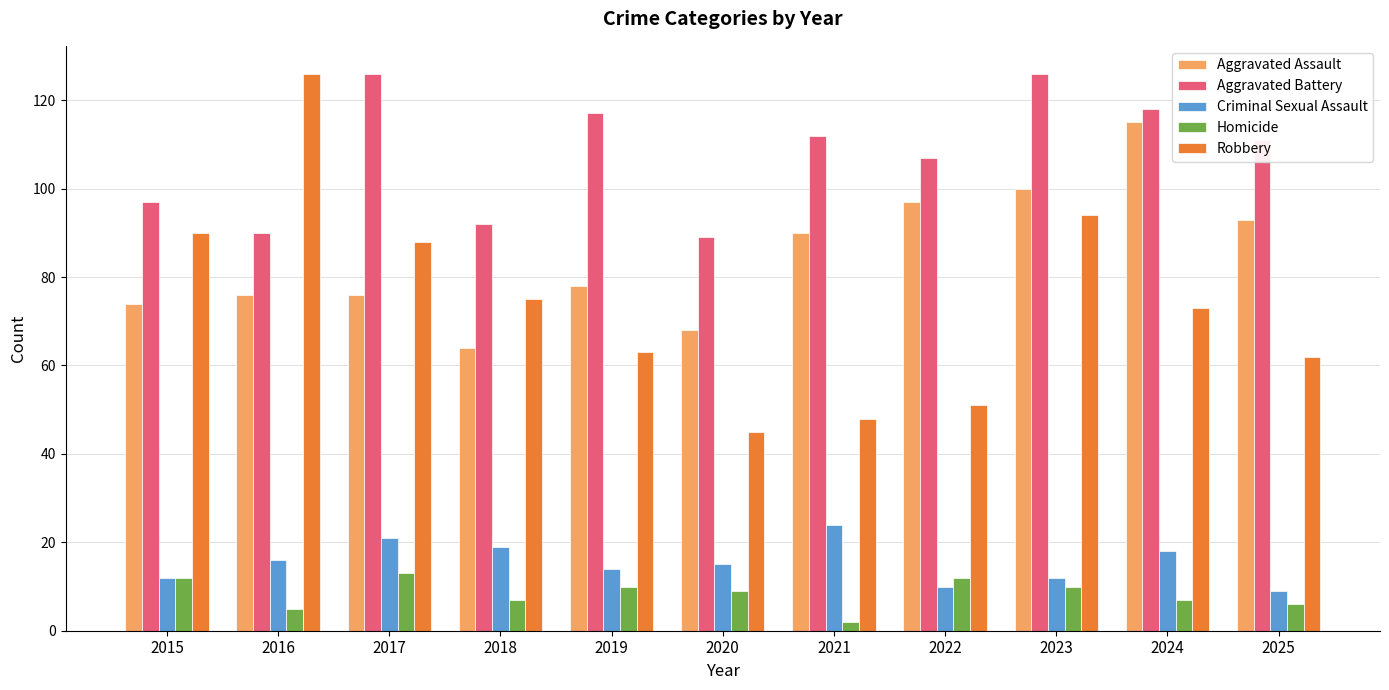

What is the difference between the Robbery values at 2024 and 2025?

11